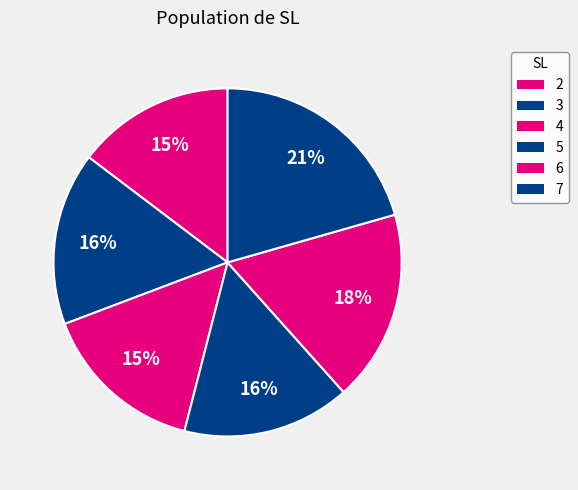

Which category has the smallest portion of the pie?

2